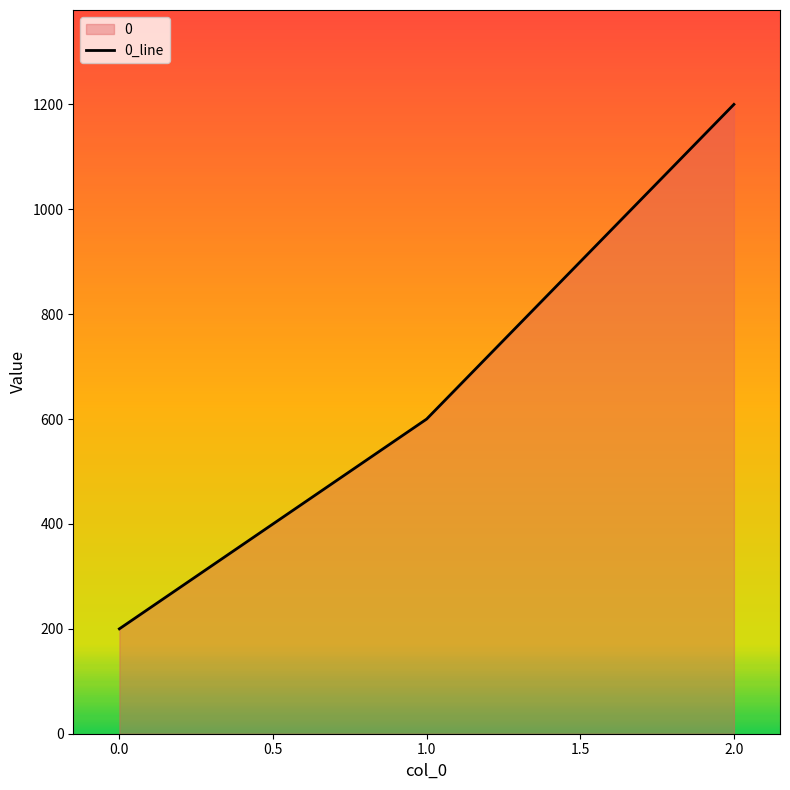

The chart shows a value of 600 at 1.0. True or false?

True